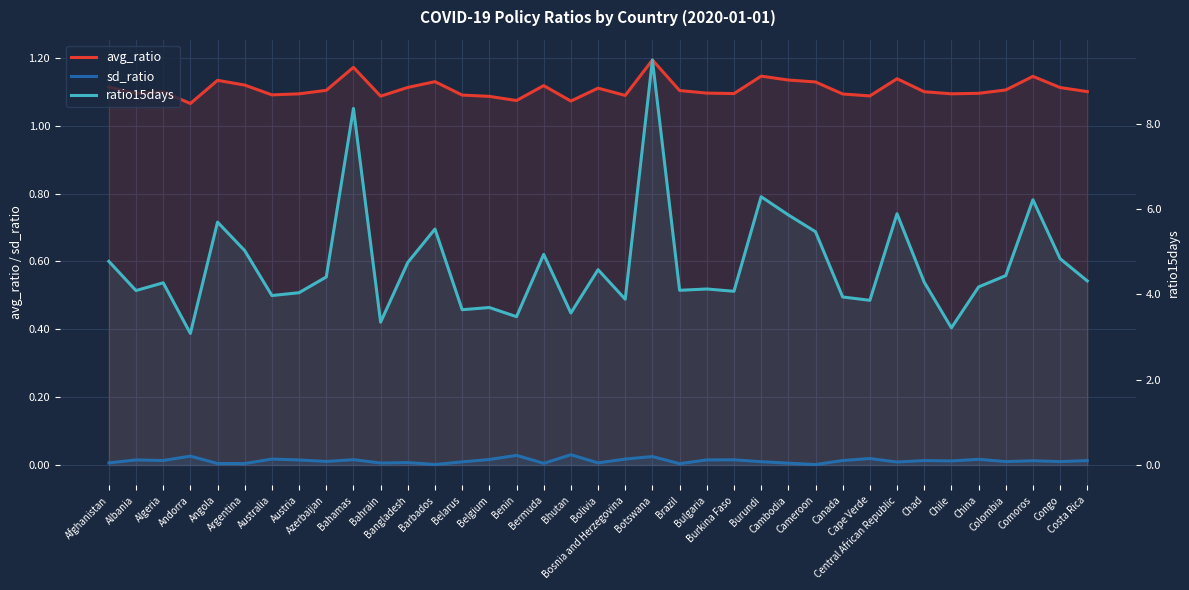

What is the value of the avg_ratio point at the 21st from the left?

1.2